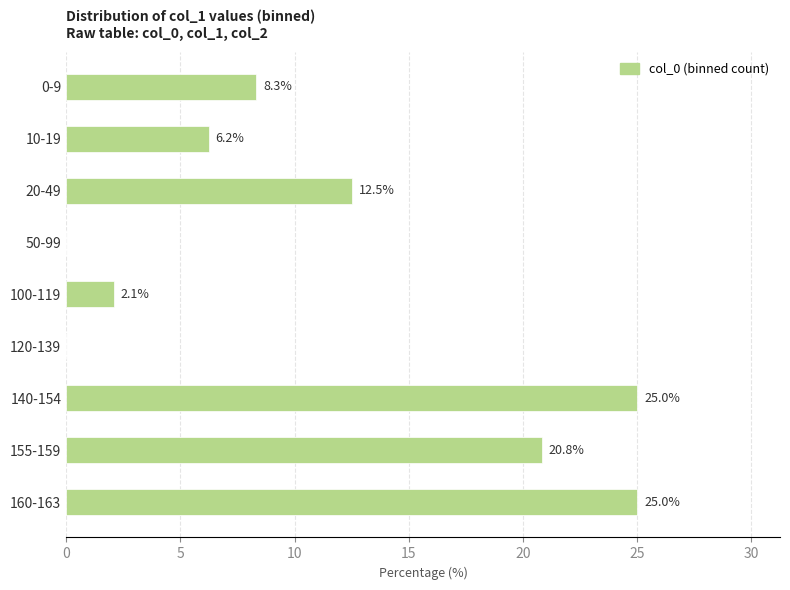

Which has a higher value, 155-159 or 20-49?

155-159